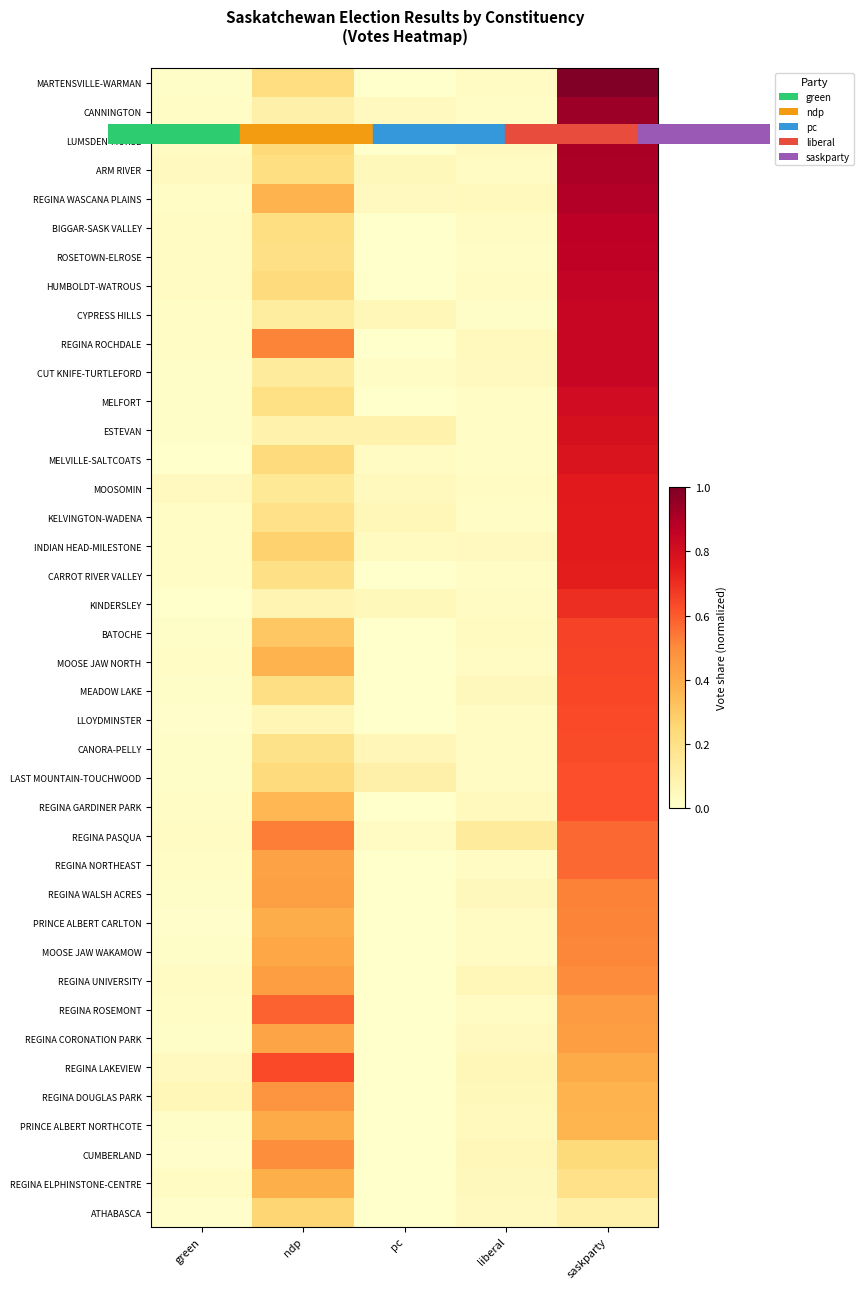

Rank the series at liberal from highest to lowest value.

REGINA PASQUA, REGINA UNIVERSITY, REGINA LAKEVIEW, CUMBERLAND, REGINA DOUGLAS PARK, REGINA WALSH ACRES, MEADOW LAKE, REGINA ELPHINSTONE-CENTRE, REGINA GARDINER PARK, REGINA ROCHDALE, REGINA WASCANA PLAINS, PRINCE ALBERT NORTHCOTE, INDIAN HEAD-MILESTONE, ATHABASCA, CUT KNIFE-TURTLEFORD, REGINA CORONATION PARK, LUMSDEN-MORSE, BATOCHE, HUMBOLDT-WATROUS, LAST MOUNTAIN-TOUCHWOOD, ARM RIVER, LLOYDMINSTER, PRINCE ALBERT CARLTON, BIGGAR-SASK VALLEY, MOOSE JAW NORTH, CANORA-PELLY, MOOSOMIN, REGINA NORTHEAST, MOOSE JAW WAKAMOW, MARTENSVILLE-WARMAN, KINDERSLEY, REGINA ROSEMONT, MELFORT, ROSETOWN-ELROSE, MELVILLE-SALTCOATS, CANNINGTON, KELVINGTON-WADENA, CARROT RIVER VALLEY, ESTEVAN, CYPRESS HILLS